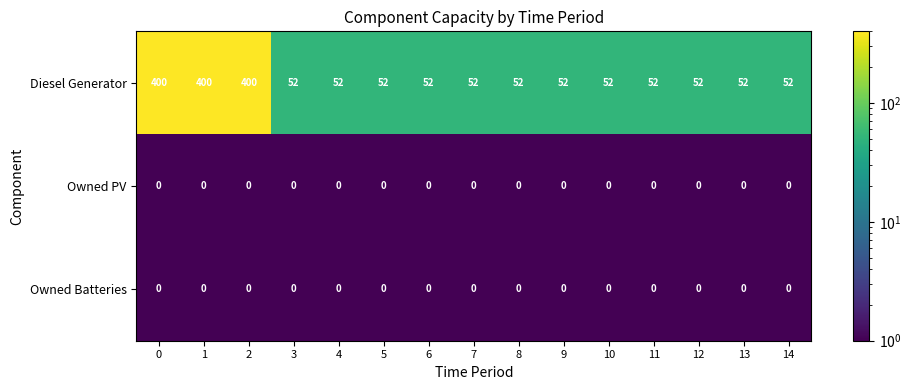

What is the sum of all Diesel Generator values?

1824